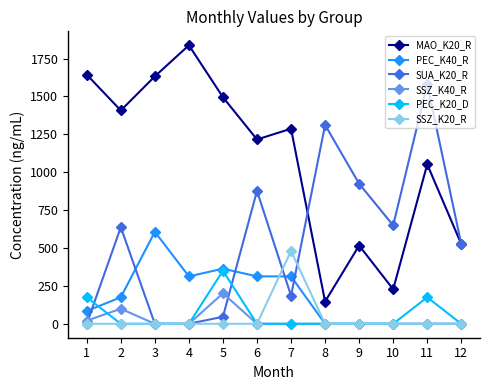

True or false: PEC_K20_D has more than 1 points higher than both neighbors.

True